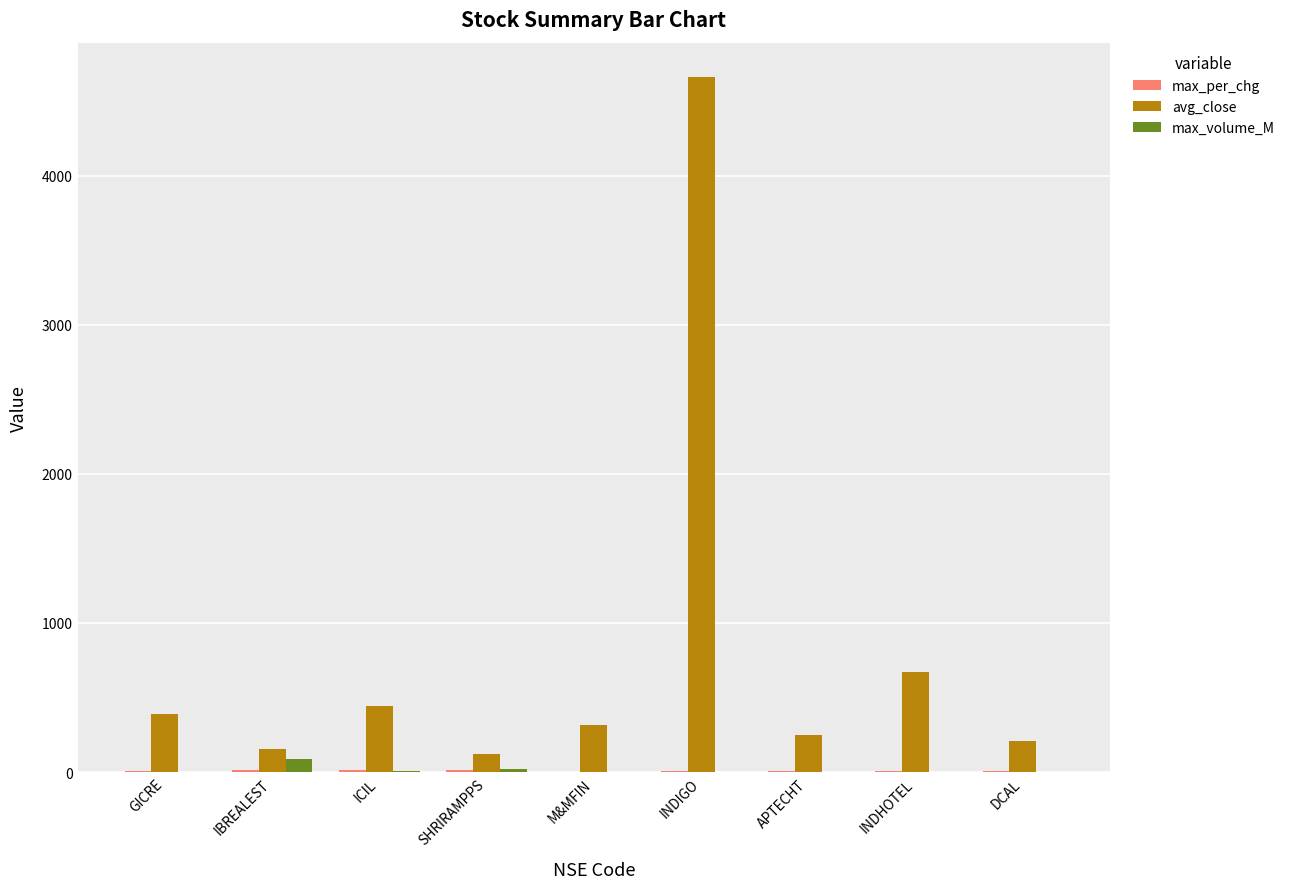

How many groups of bars are there?

9